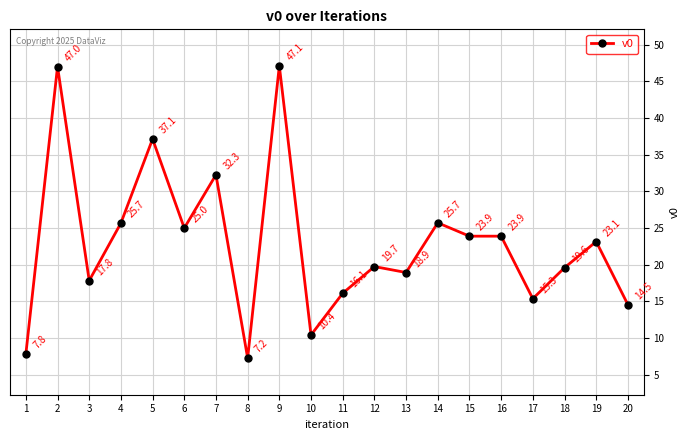

Reading left to right, extract all data points from this chart.

1=7.8	2=47.0	3=17.8	4=25.7	5=37.1	6=25.0	7=32.3	8=7.2	9=47.1	10=10.4	11=16.1	12=19.7	13=18.9	14=25.7	15=23.9	16=23.9	17=15.3	18=19.6	19=23.1	20=14.5